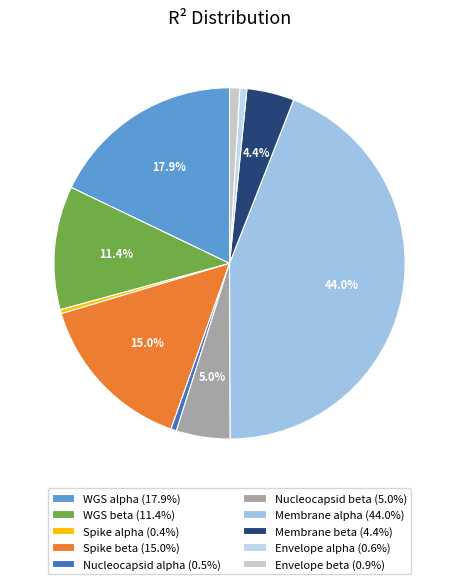

What is the smallest slice in the pie chart?

Spike alpha